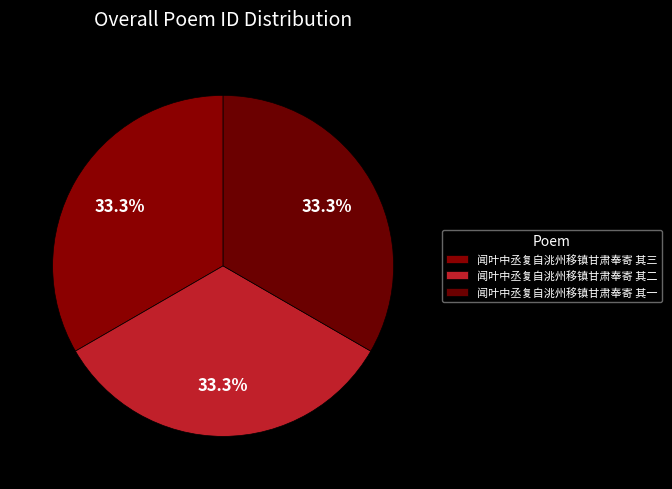

Rank the categories by value from lowest to highest.

闻叶中丞复自洮州移镇甘肃奉寄 其一, 闻叶中丞复自洮州移镇甘肃奉寄 其二, 闻叶中丞复自洮州移镇甘肃奉寄 其三